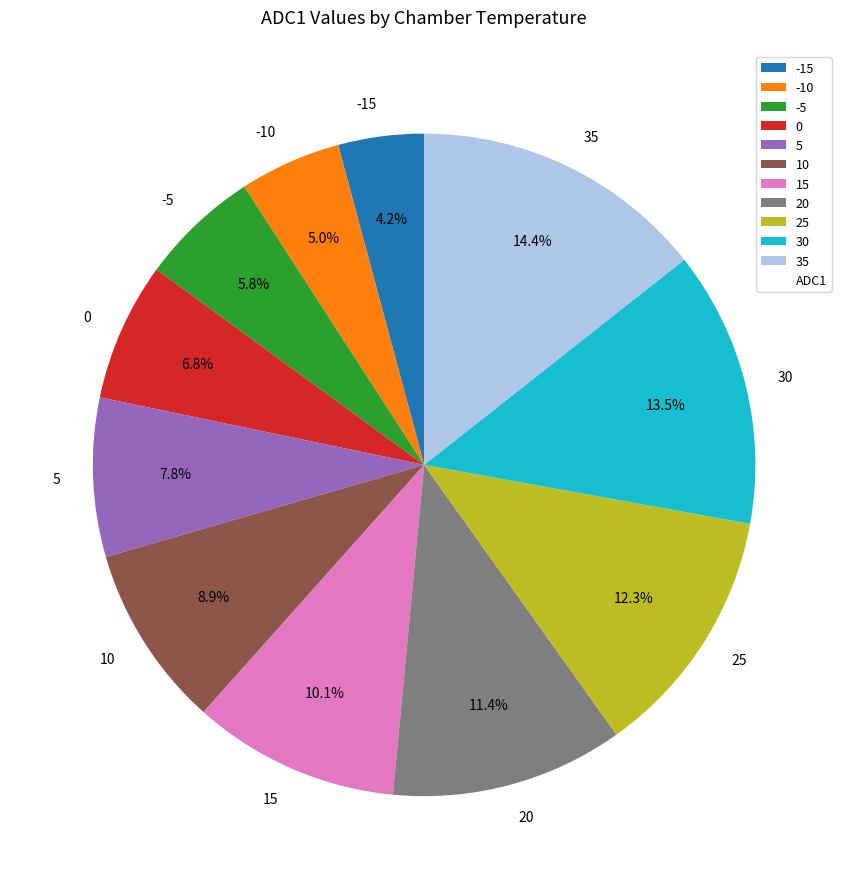

Rank the categories by value from highest to lowest.

35, 30, 25, 20, 15, 10, 5, 0, -5, -10, -15